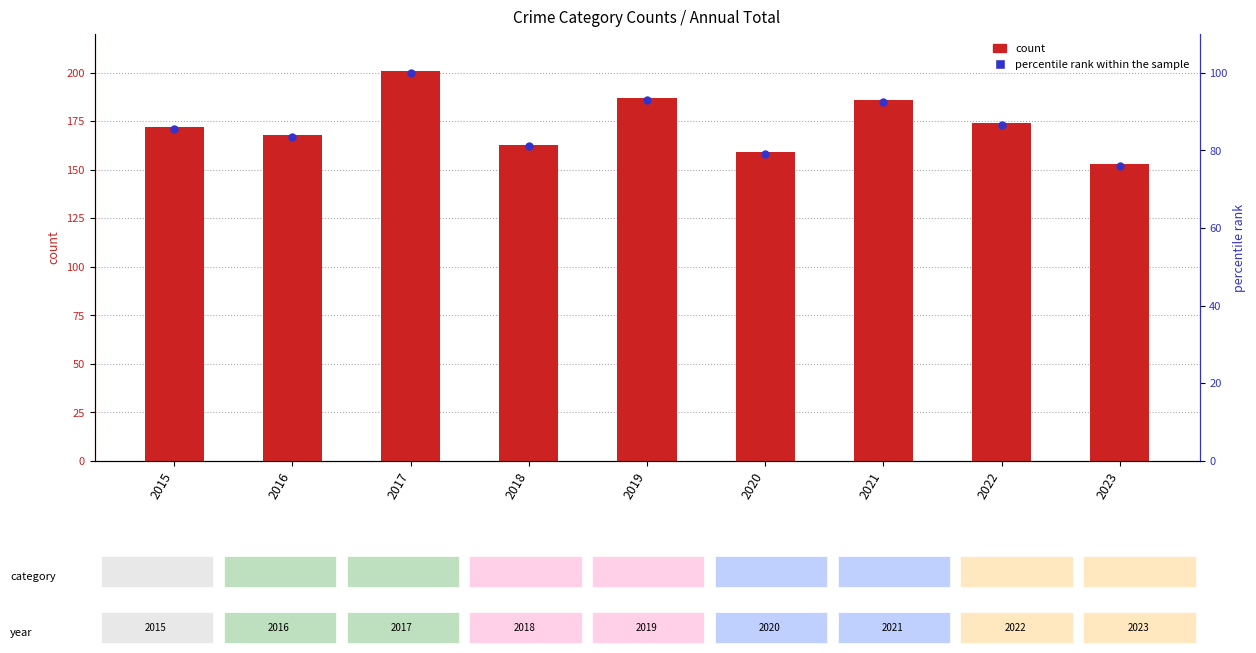

What are all the series names shown in the legend?

count, percentile rank within the sample